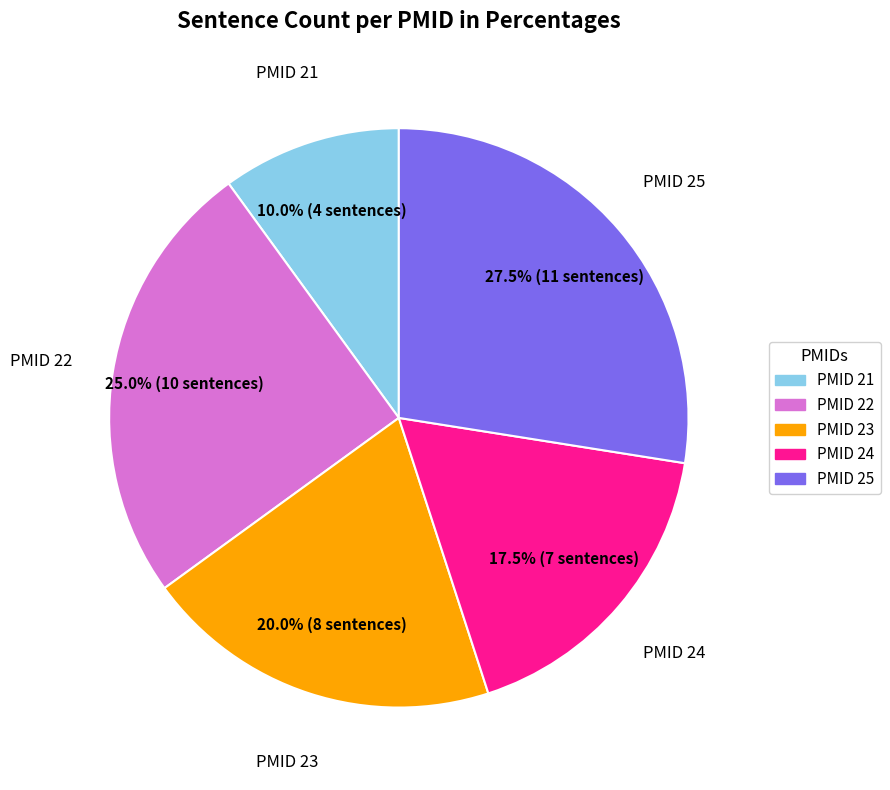

How much of the chart is everything except PMID 24?

82.5%